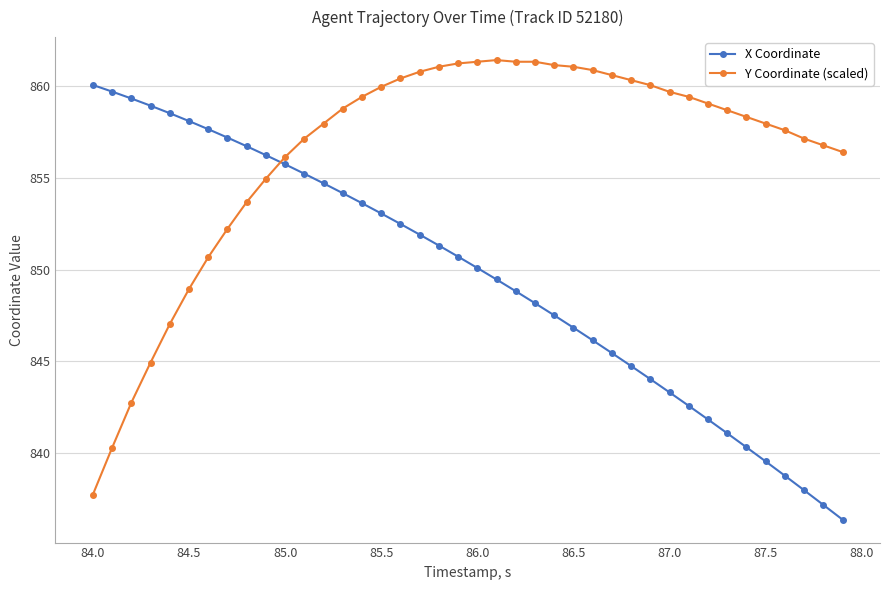

What is the difference between the maximum and minimum values in the X Coordinate series?

23.7